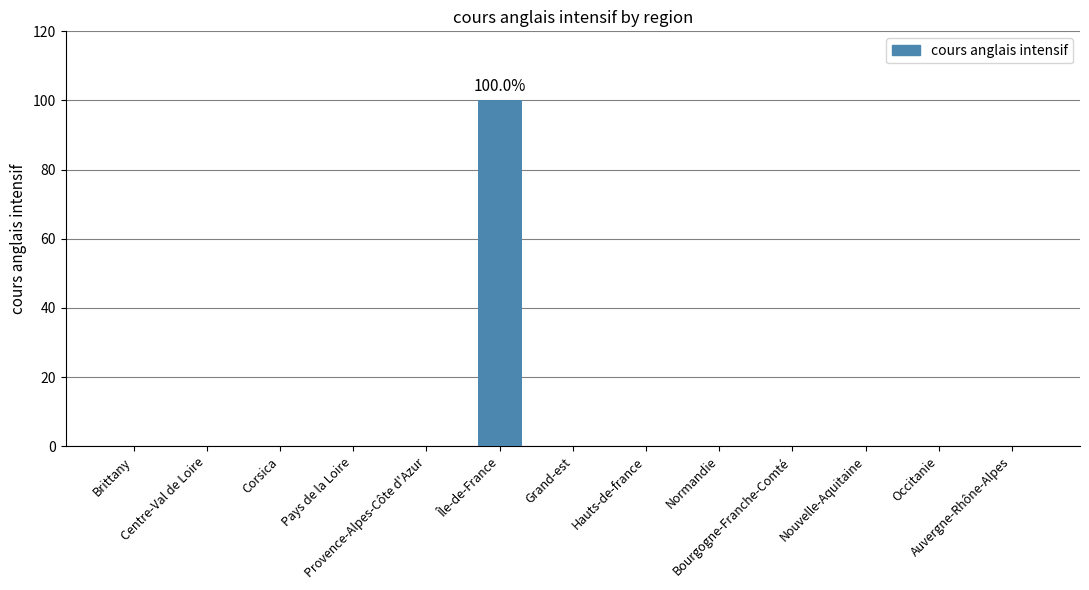

What is the sum of all values?

100